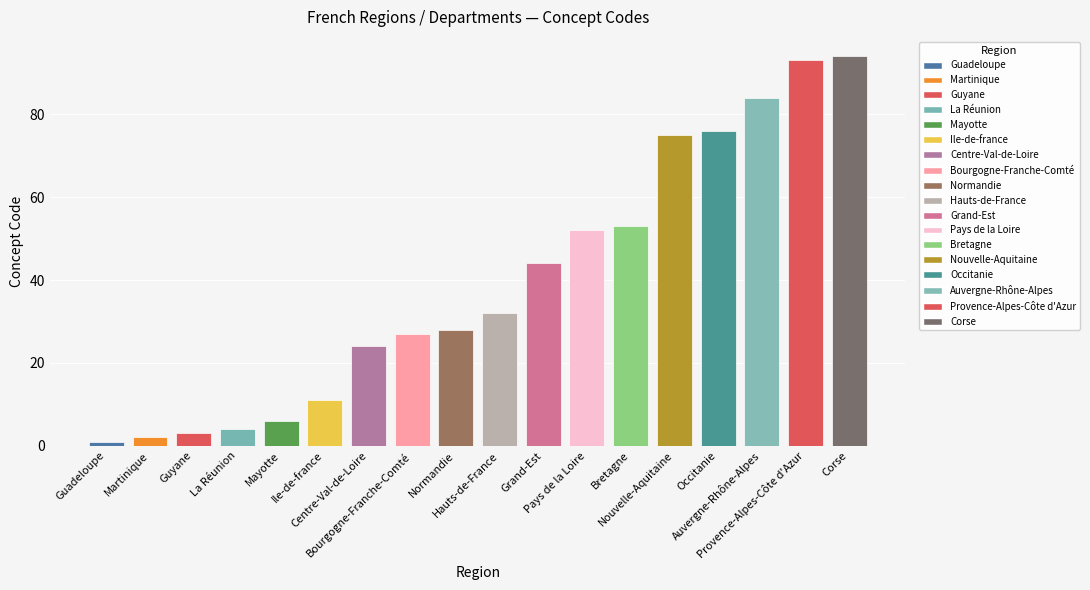

Reading left to right, what are all the values shown in this chart?

1	2	3	4	6	11	24	27	28	32	44	52	53	75	76	84	93	94